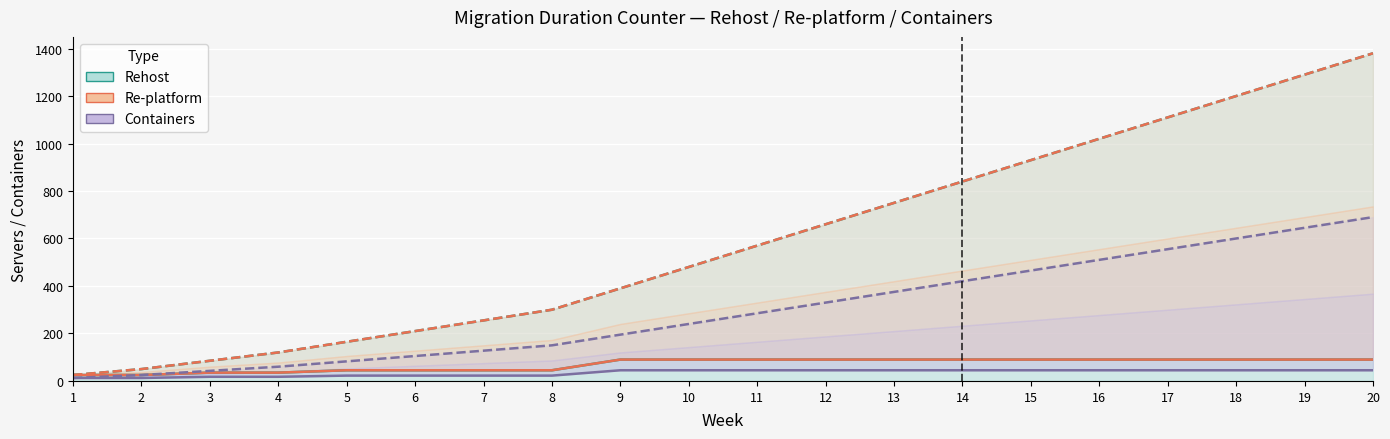

What is the total value across all series at 11?

1650.0